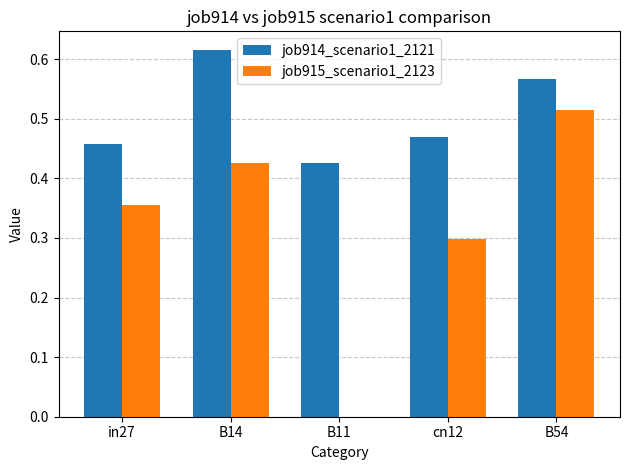

Is it true that job915_scenario1_2123 equals 0.4 at B11?

False